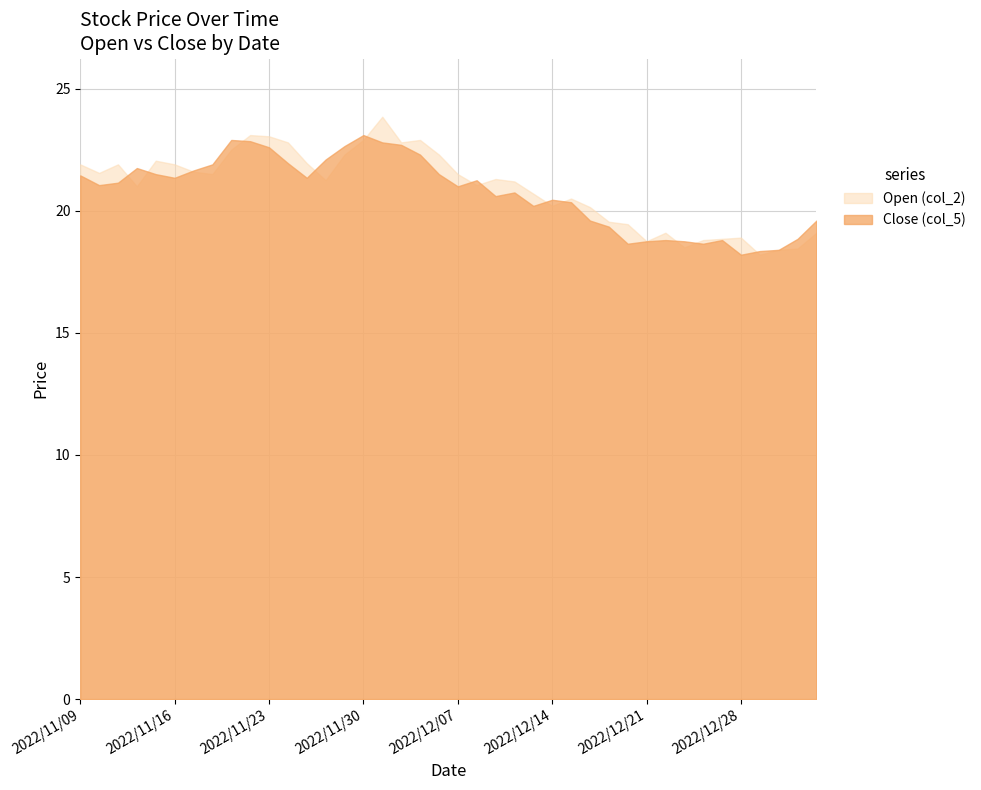

Where does the Close (col_5) series first go above 21?

2022/11/09